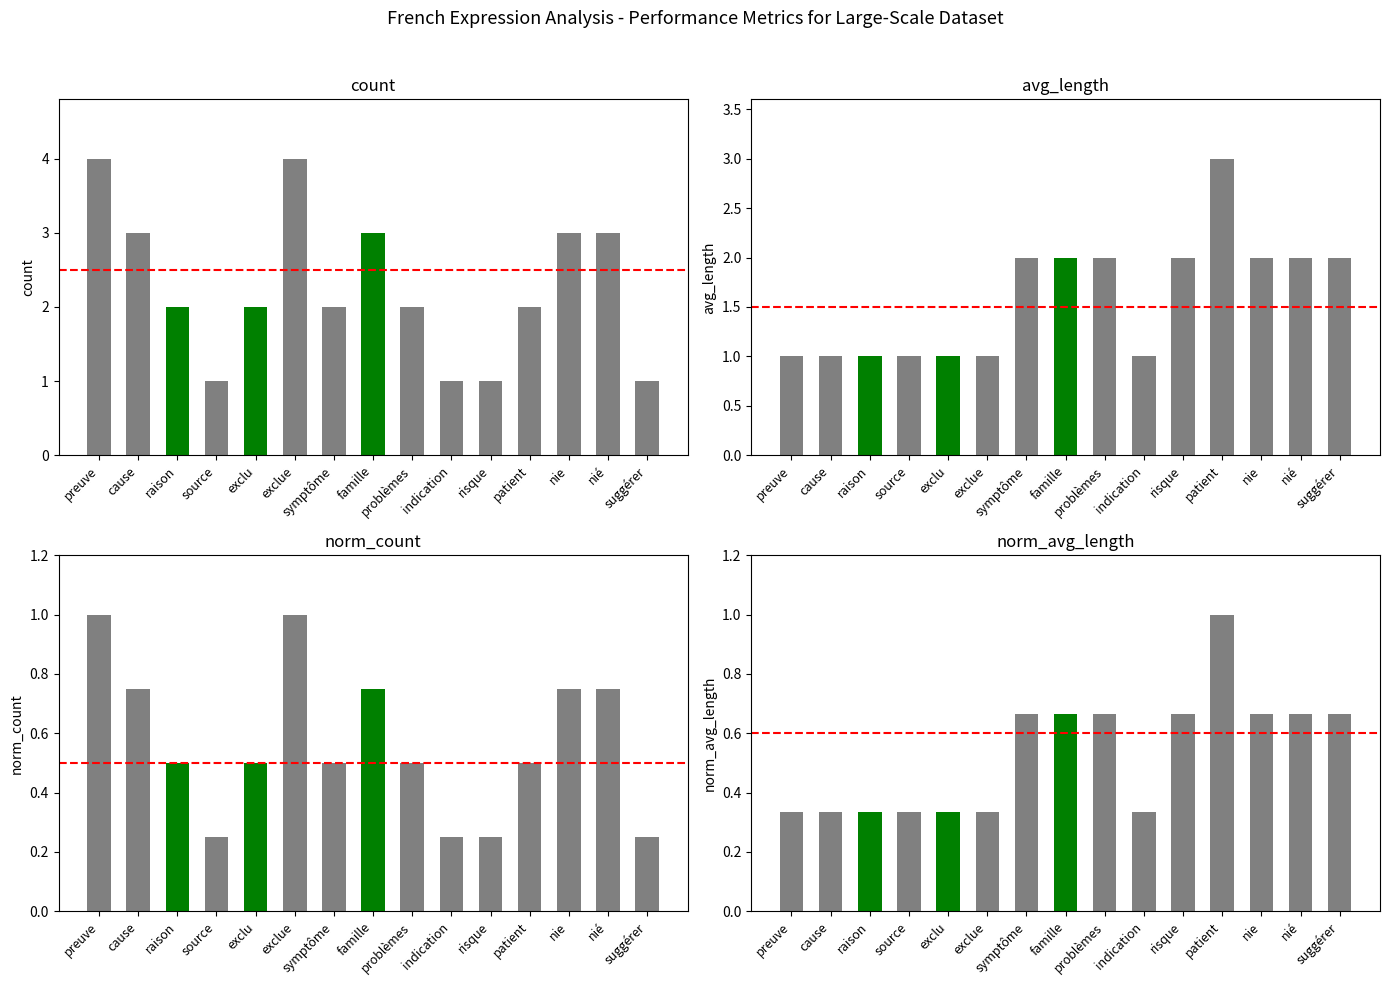

Reading right to left, extract all data points from this chart.

count: 1.0	3.0	3.0	2.0	1.0	1.0	2.0	3.0	2.0	4.0	2.0	1.0	2.0	3.0	4.0
avg_length: 2.0	2.0	2.0	3.0	2.0	1.0	2.0	2.0	2.0	1.0	1.0	1.0	1.0	1.0	1.0
norm_count: 0.2	0.8	0.8	0.5	0.2	0.2	0.5	0.8	0.5	1.0	0.5	0.2	0.5	0.8	1.0
norm_avg_length: 0.7	0.7	0.7	1.0	0.7	0.3	0.7	0.7	0.7	0.3	0.3	0.3	0.3	0.3	0.3